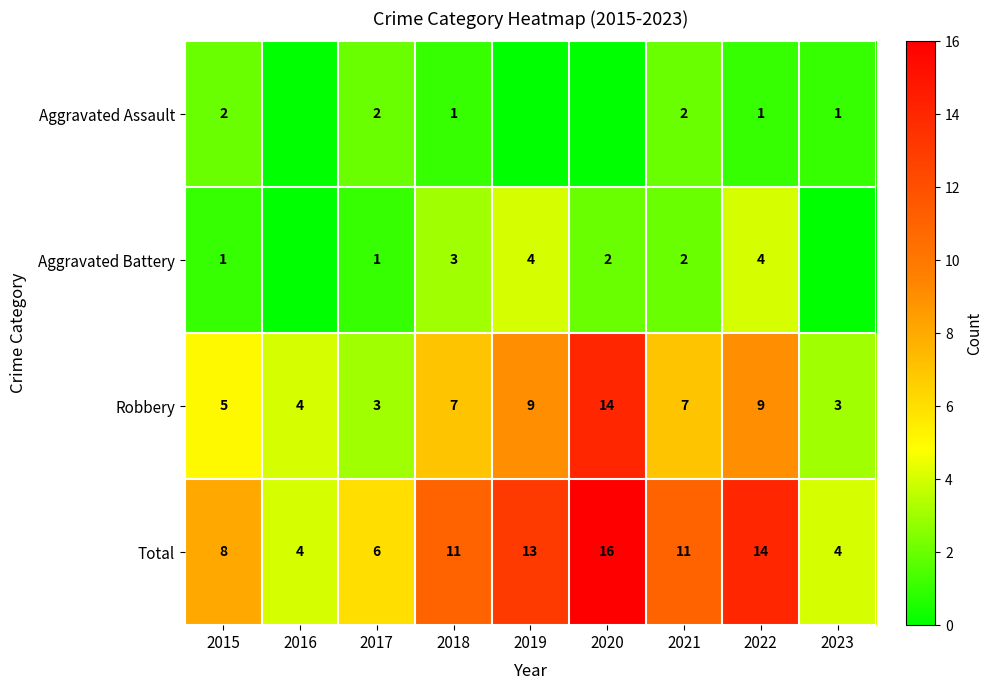

What is the difference between the highest and lowest values at 2016?

4